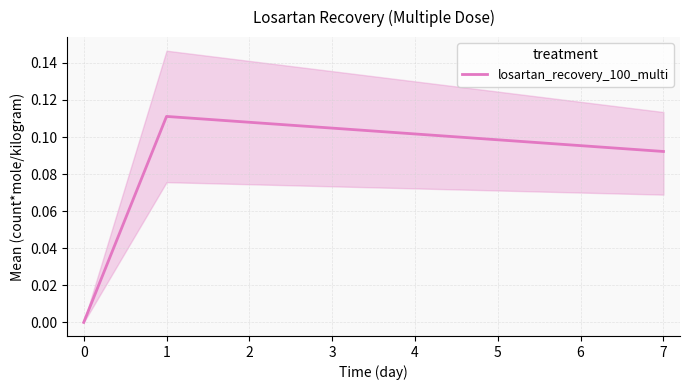

What is the greatest value displayed?

0.1